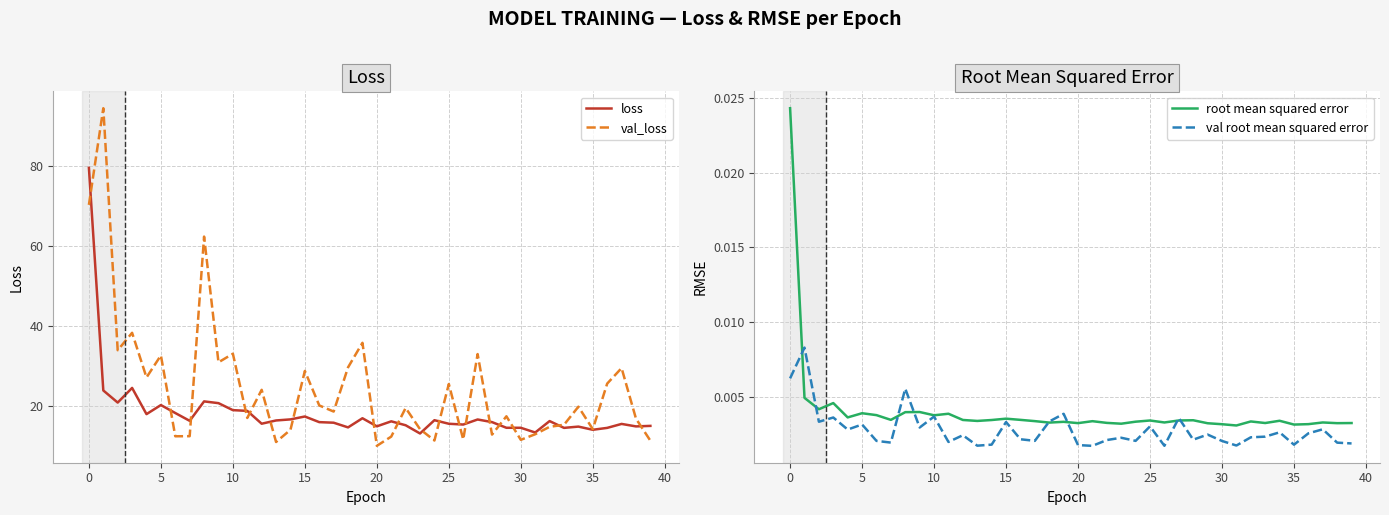

True or false: loss has more than 2 interior local peaks.

True